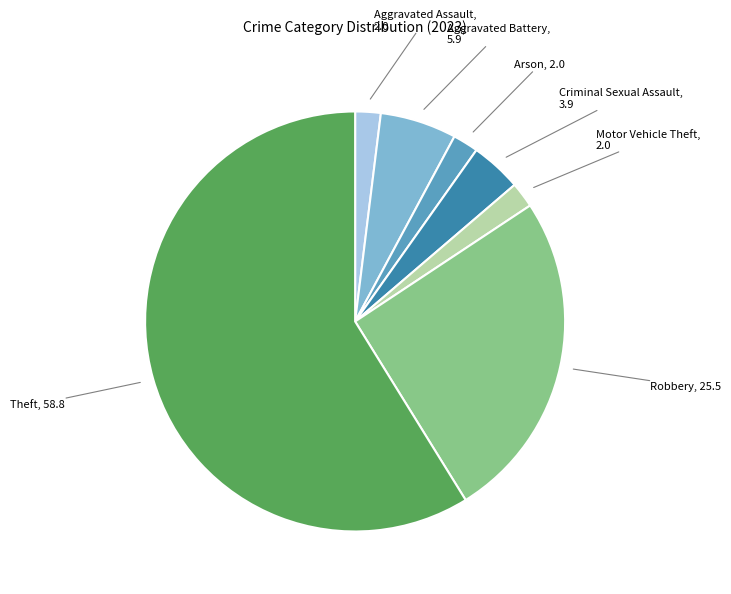

Is there any slice that represents more than half of the pie?

Yes